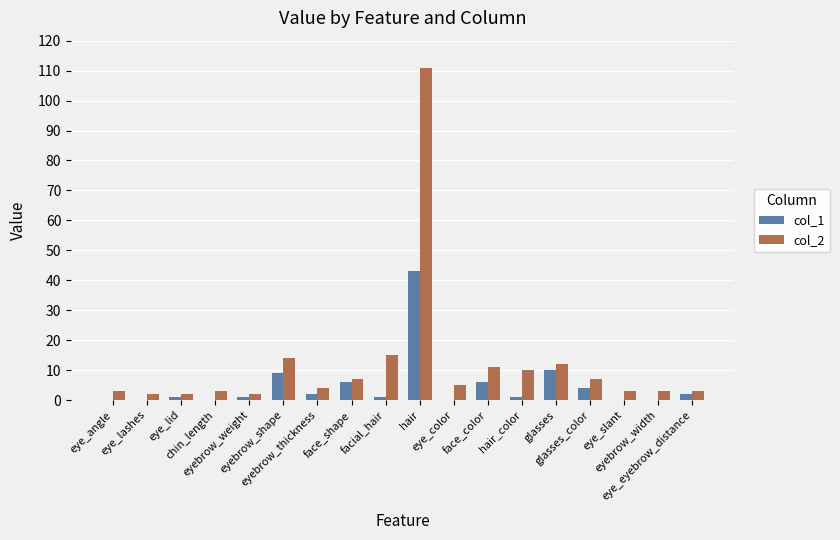

At which label does col_2 first exceed 5?

eyebrow_shape